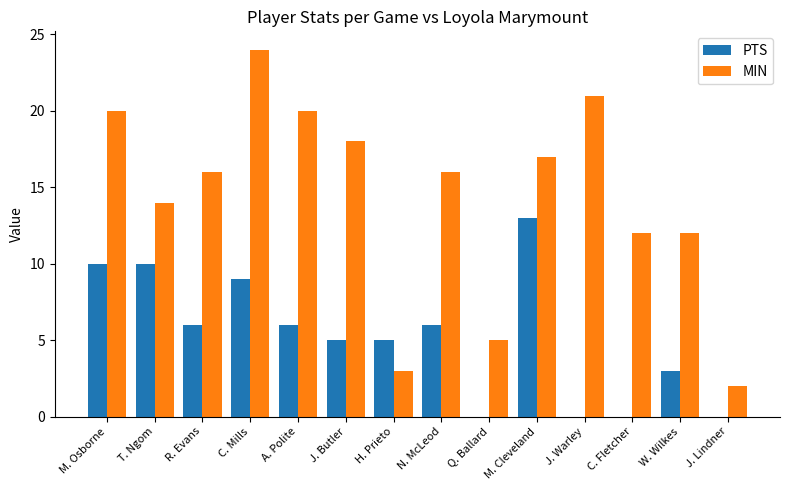

What is the maximum value for PTS?

13